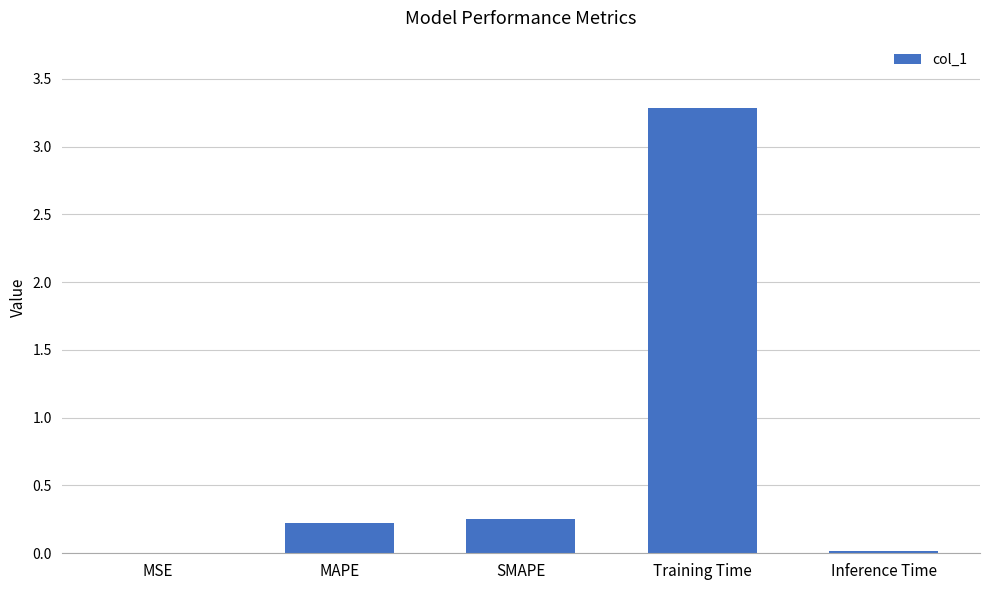

Is it true that the value at MAPE is 0.1?

False